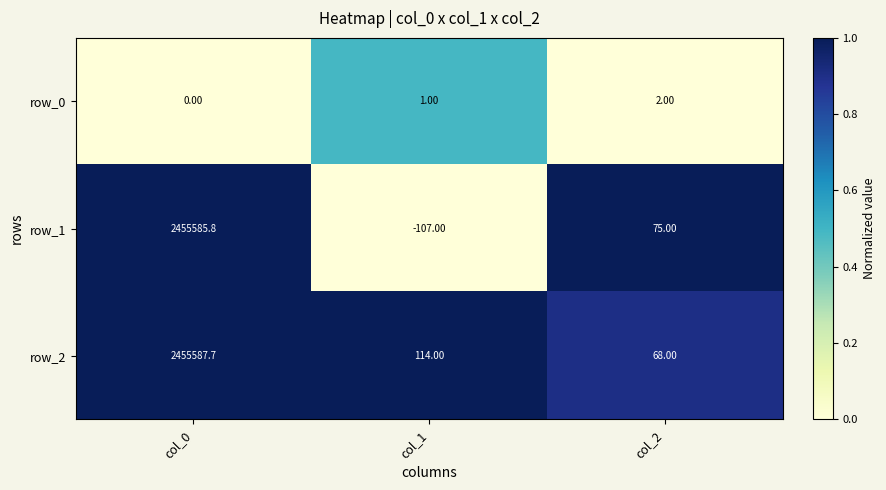

What is the difference between the highest and lowest values at col_1?

221.0